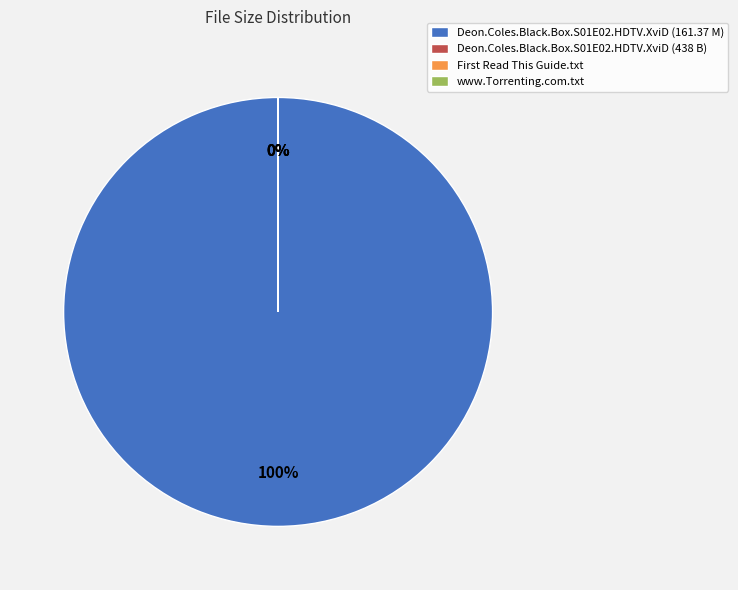

How many slices are in this pie chart?

4